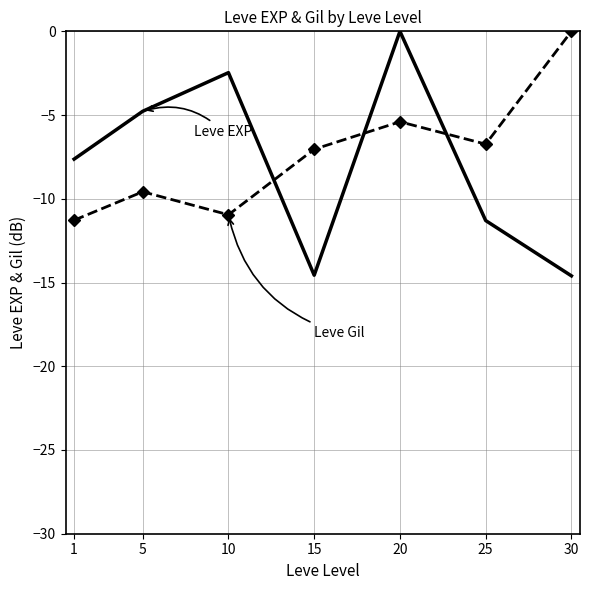

What is the spread (max minus min) of values at 15?

7.5